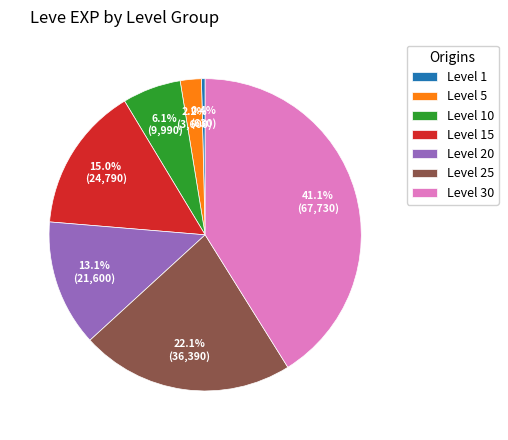

What percentage is the Level 15 slice, to the nearest percent?

15%